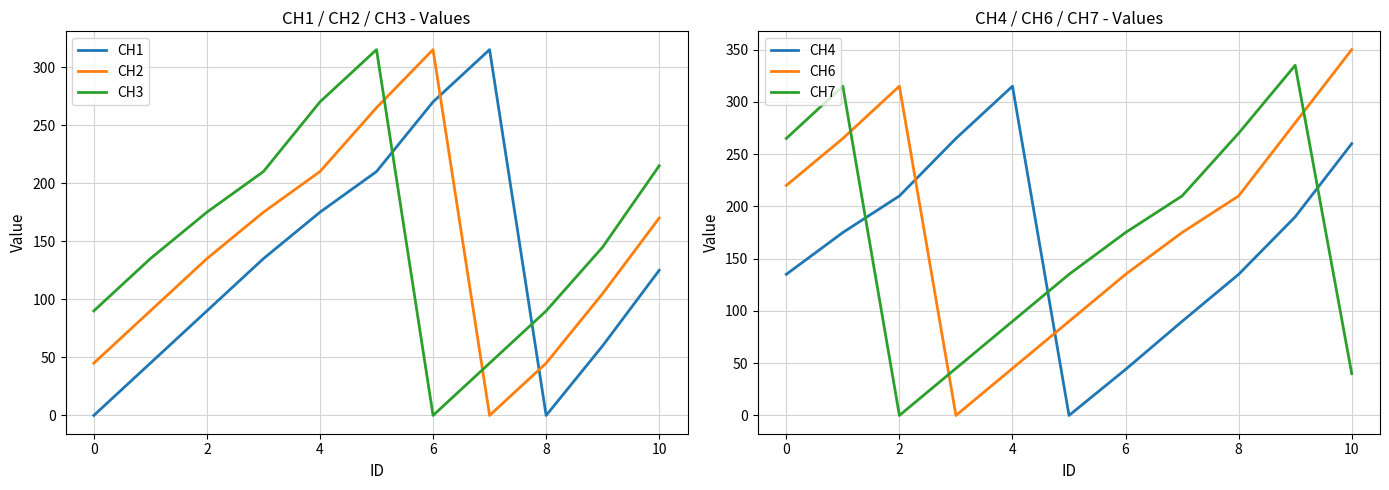

In CH3, how many points are higher than both neighbors (excluding endpoints)?

1